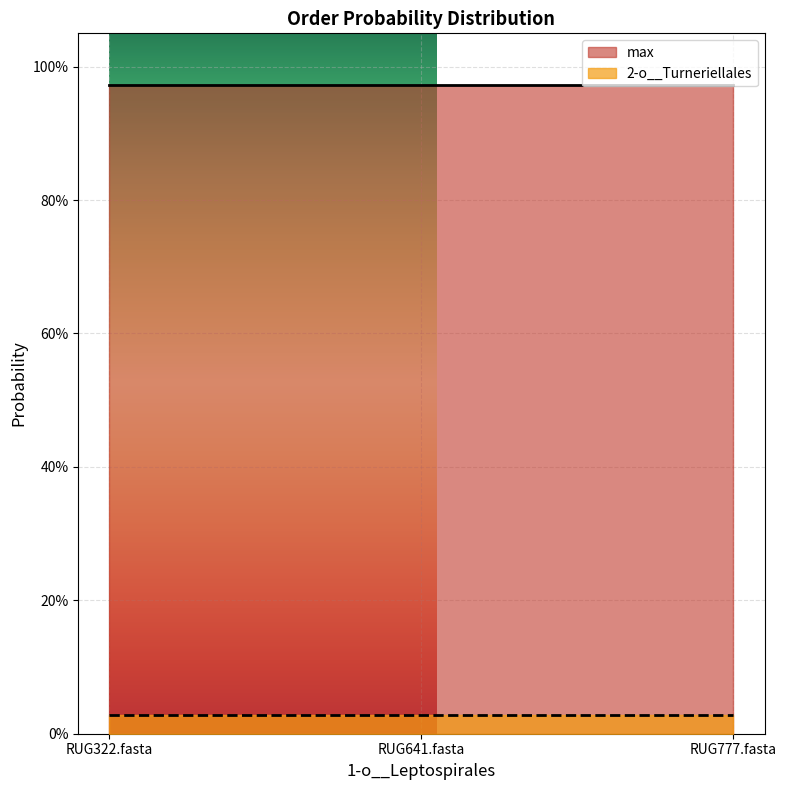

Which category has the lowest value in the 2-o__Turneriellales series?

RUG322.fasta